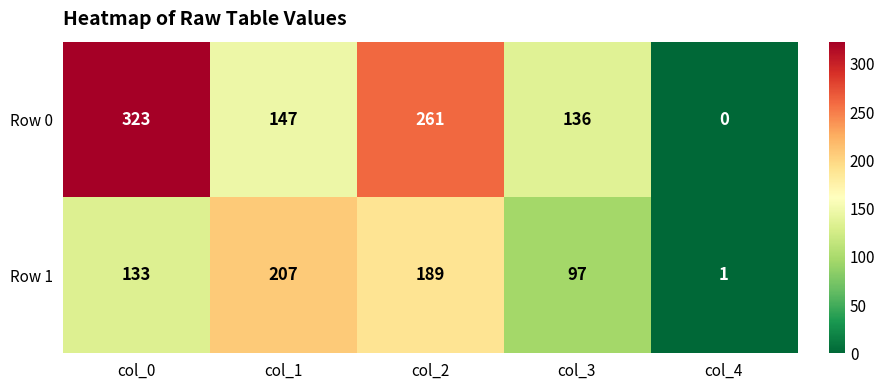

Reading right to left, what are all the values shown in this chart?

Row 0: col_4=0	col_3=136	col_2=261	col_1=147	col_0=323
Row 1: col_4=1	col_3=97	col_2=189	col_1=207	col_0=133